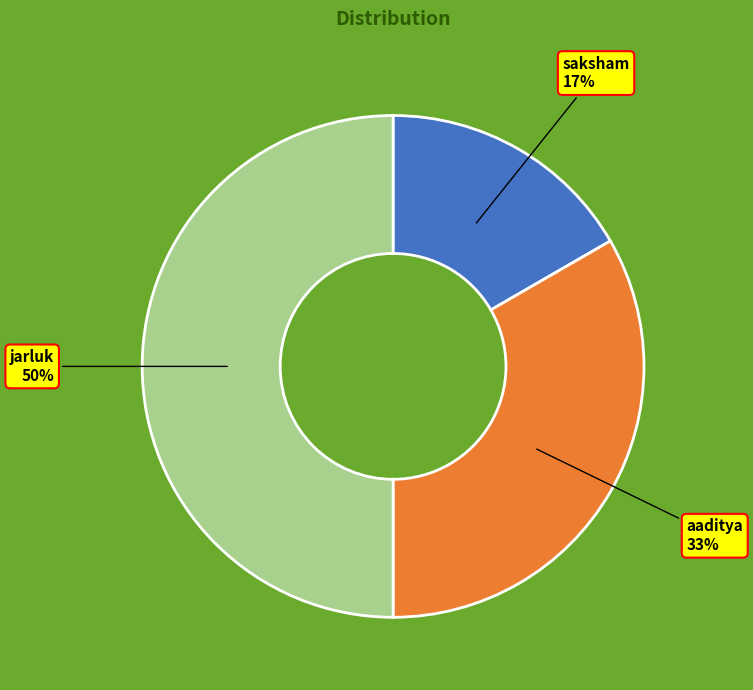

What is the ratio of the value at saksham to the value at jarluk?

0.3